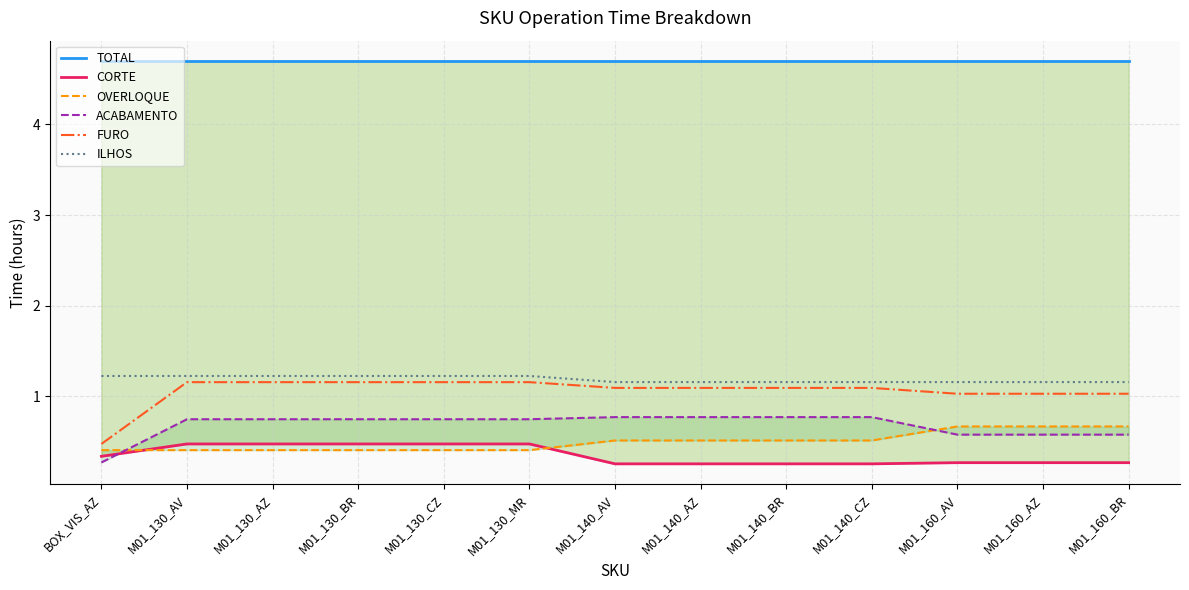

Between M01_140_CZ and M01_160_BR, which series saw the biggest shift?

ACABAMENTO